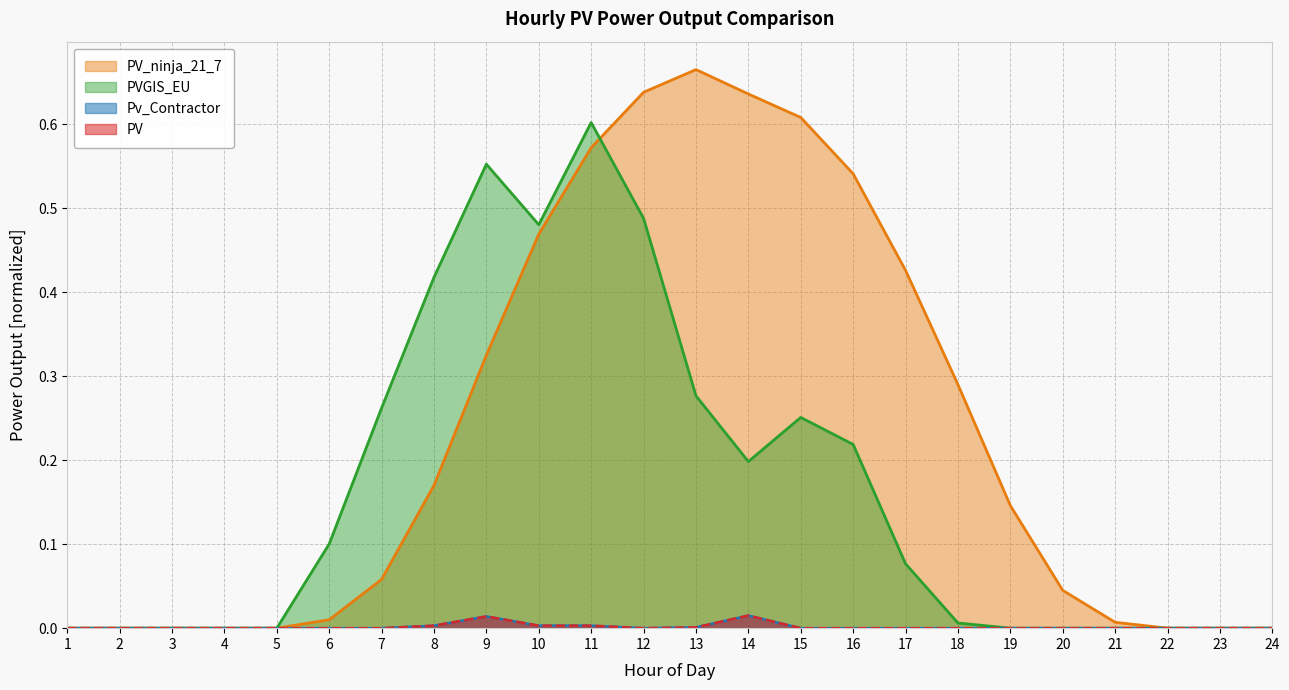

At how many categories does at least one series exceed 0?

16